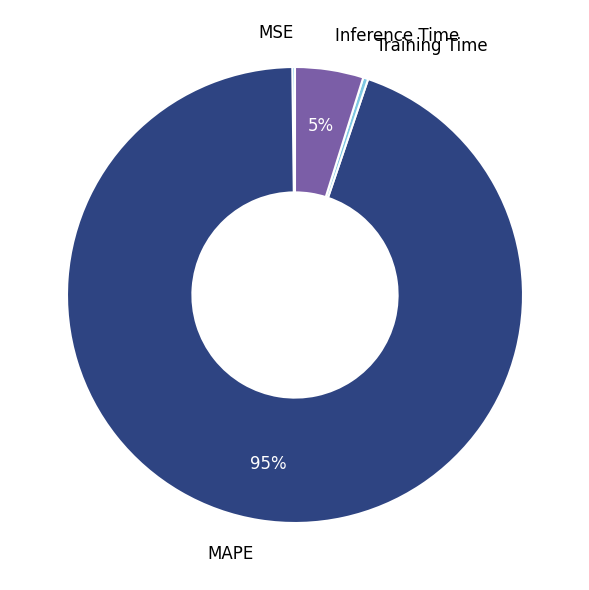

What is the majority slice?

MAPE